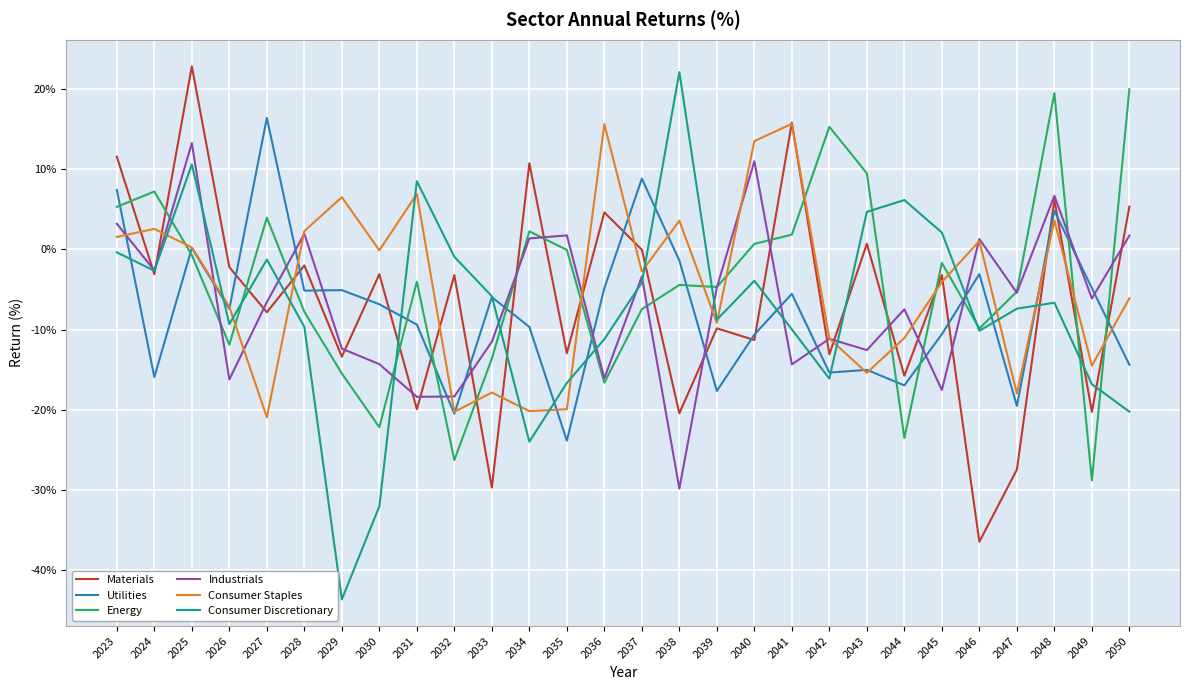

After their last crossing, which series has the higher values: Consumer Staples or Energy?

Energy